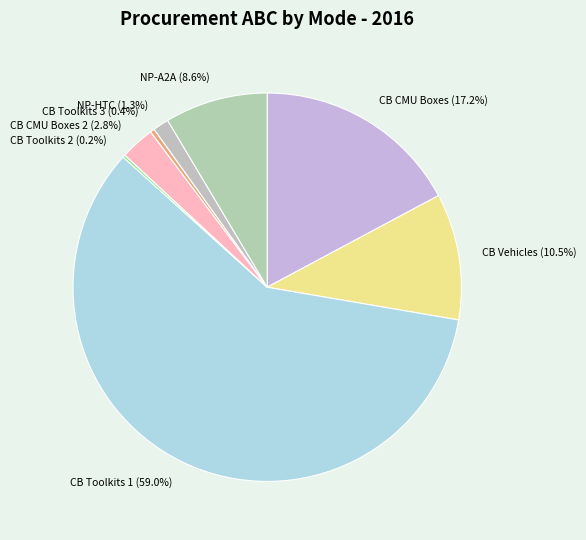

Is there any slice that represents more than half of the pie?

Yes